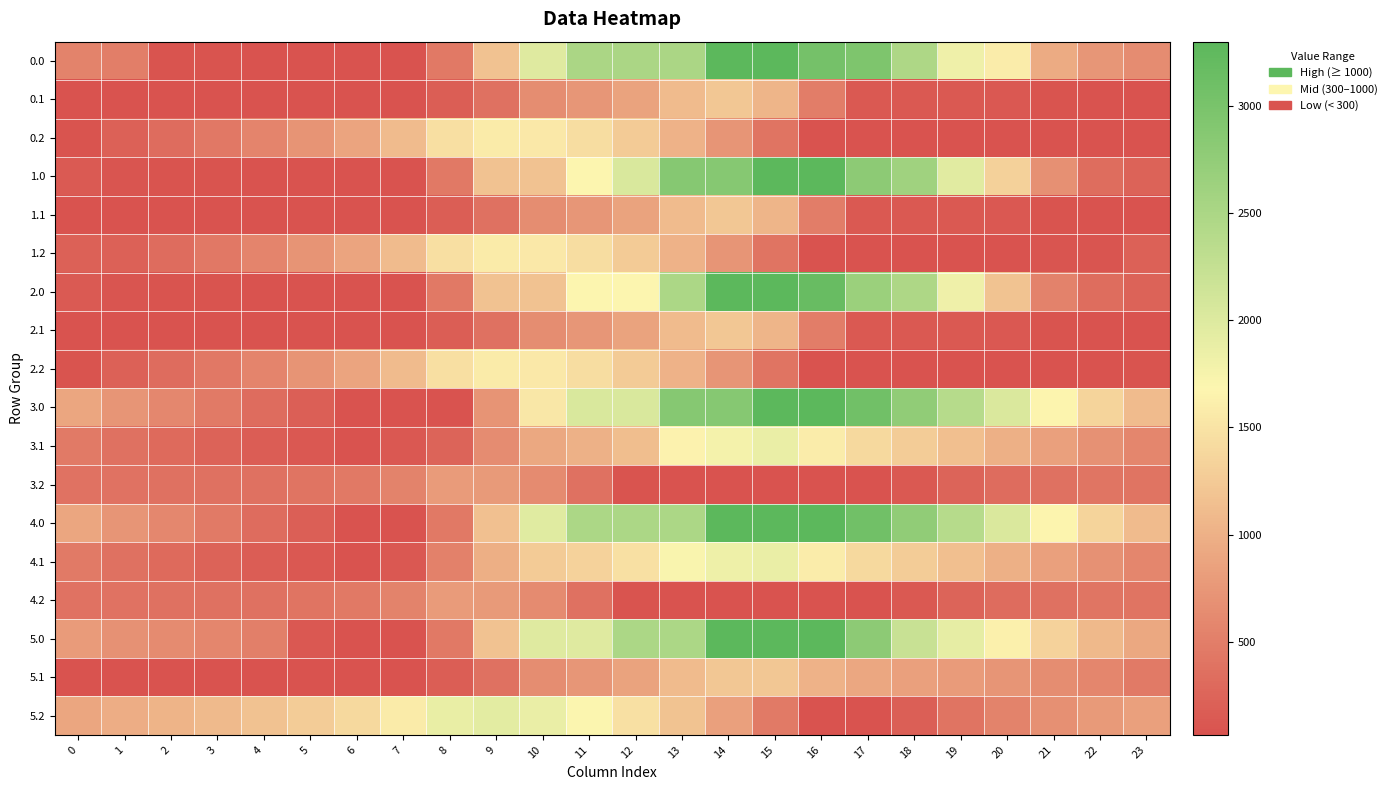

What is the total value across all series at 11?

24404.3